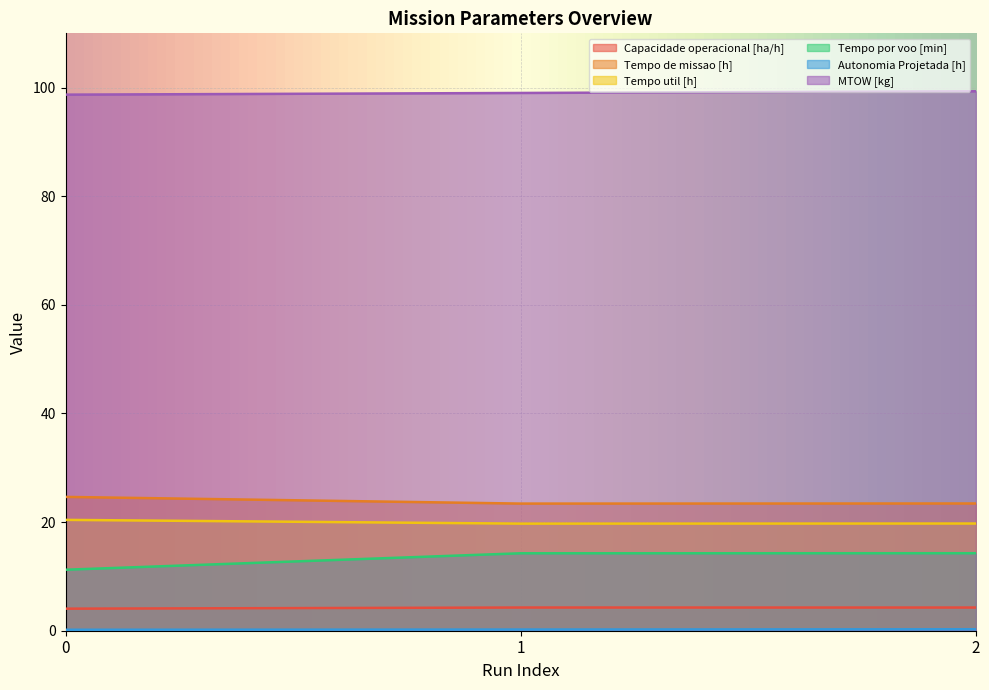

Does the chart display data point markers on the line(s)?

No